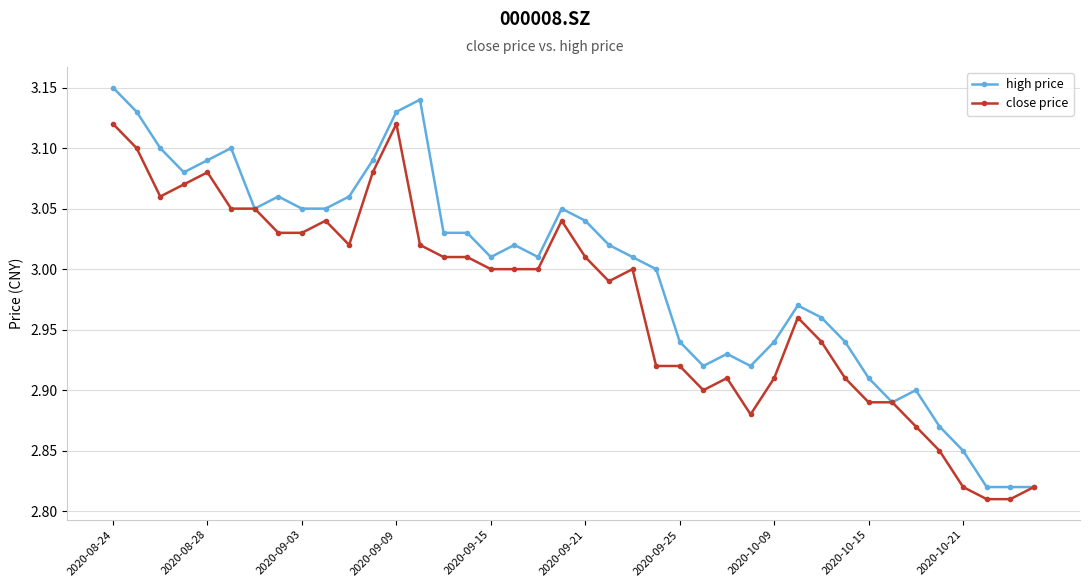

True or false: high price has more than 0 points higher than both neighbors.

True